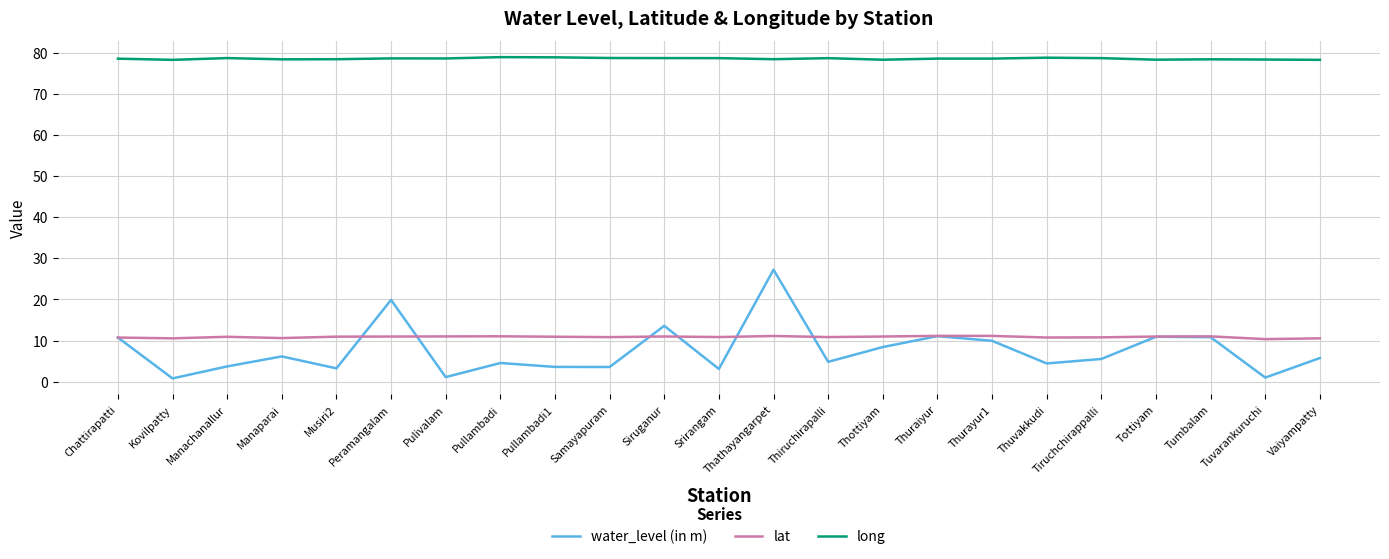

True or false: water_level (in m) has more than 1 points higher than both neighbors.

True